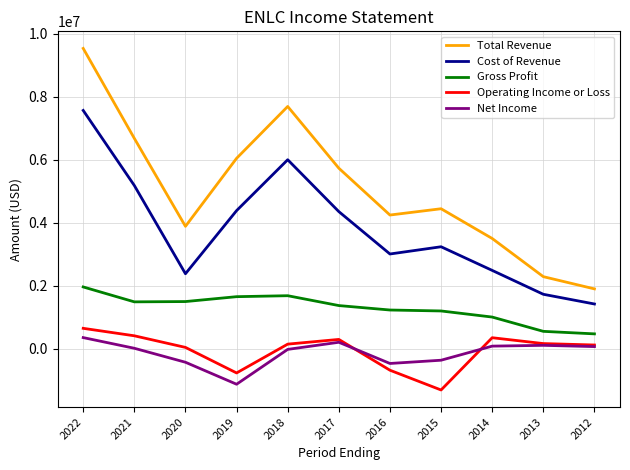

Which series changed the most between 2017 and 2014?

Total Revenue